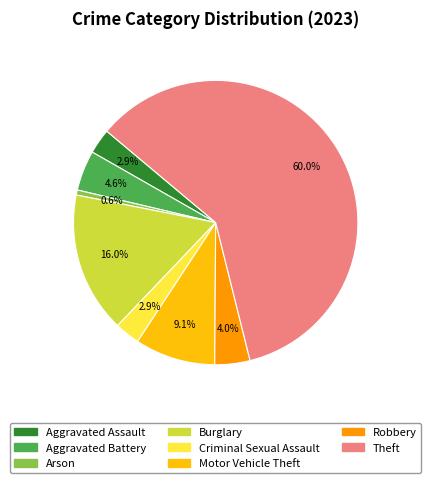

Which slice is the largest?

Theft